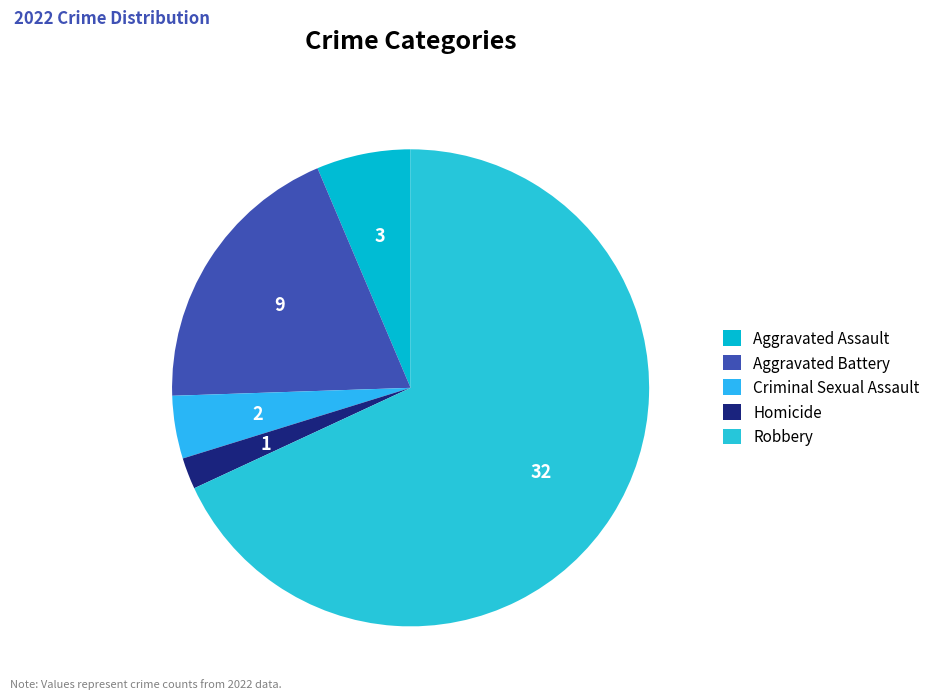

Is there any slice that represents more than half of the pie?

Yes